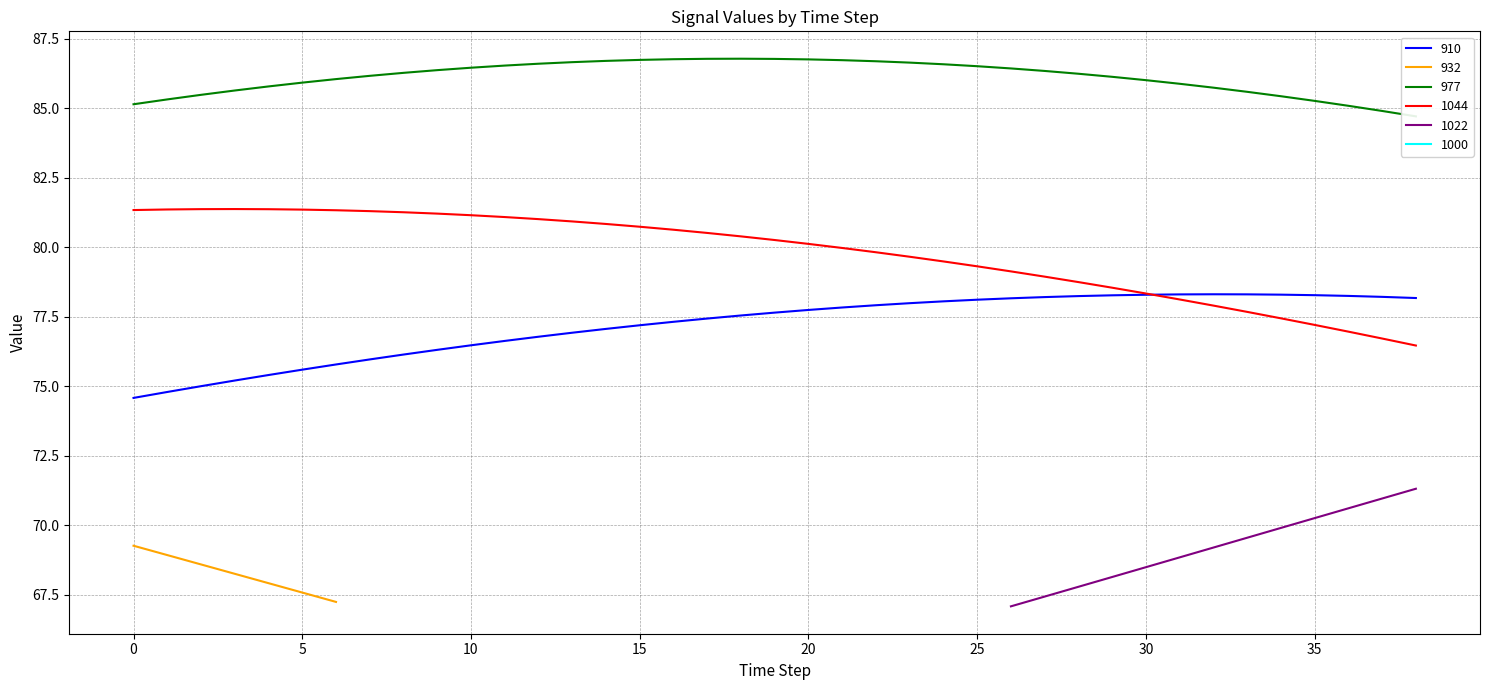

What is the value of the 910 point at the 9th from the left?

76.1